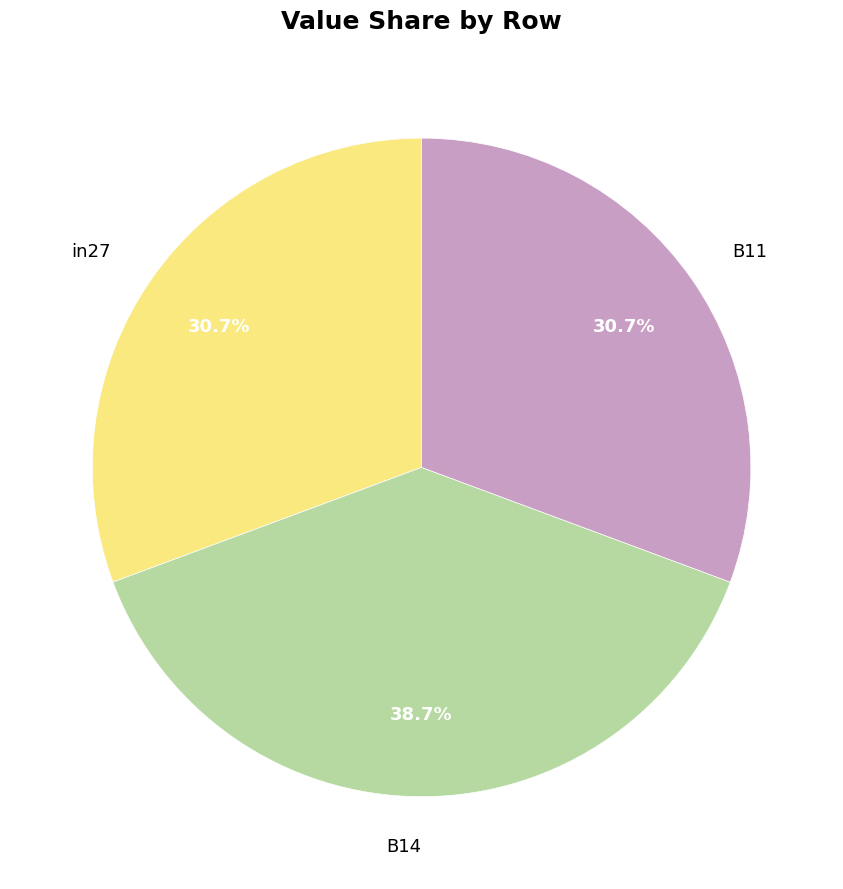

True or false: in27 accounts for 31% of the total.

True